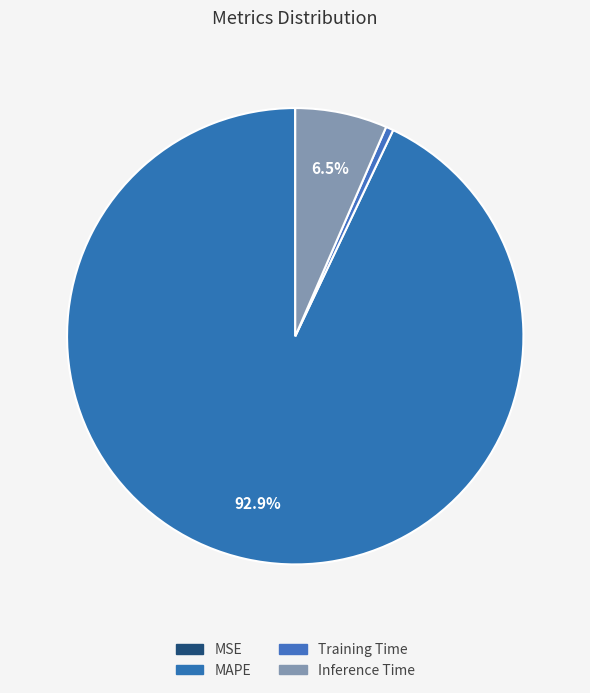

To the nearest percent, what is the difference between the largest and smallest slice percentages?

93%